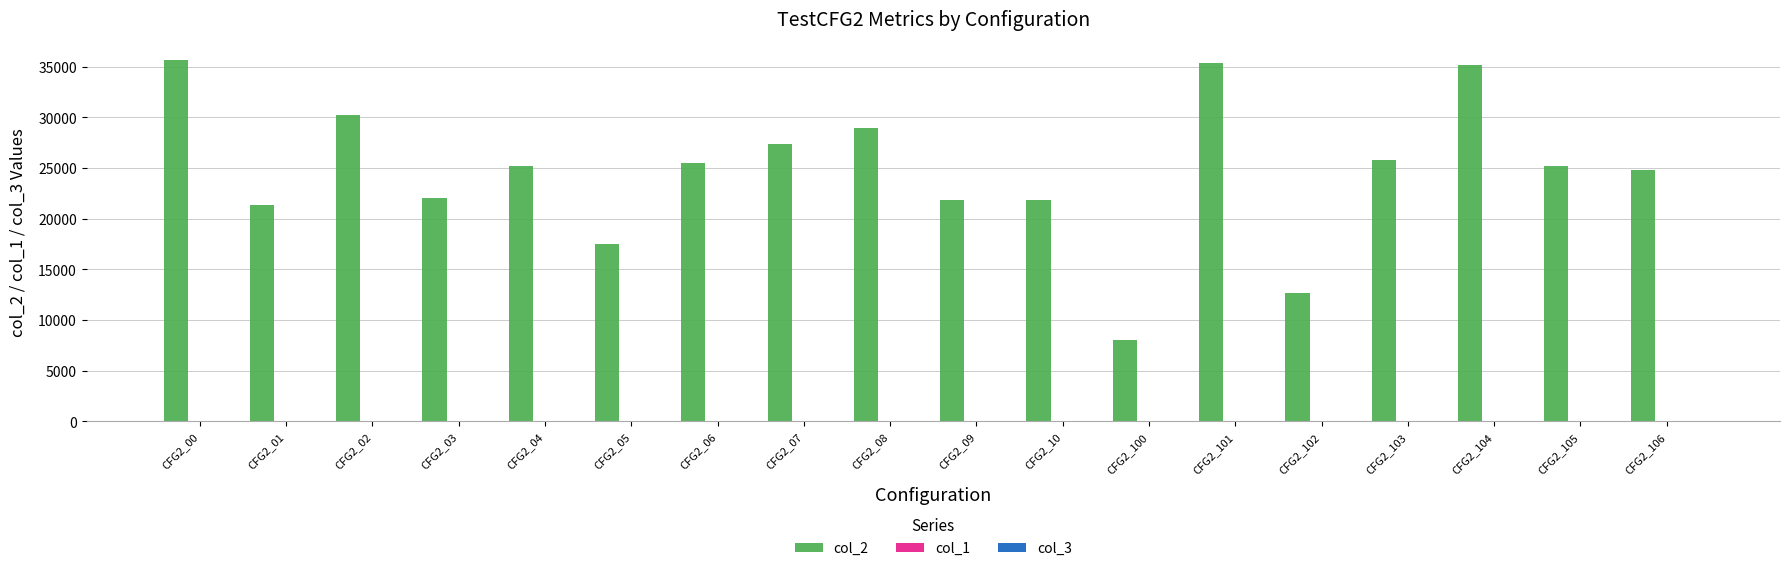

Which series has the widest spread of values?

col_2